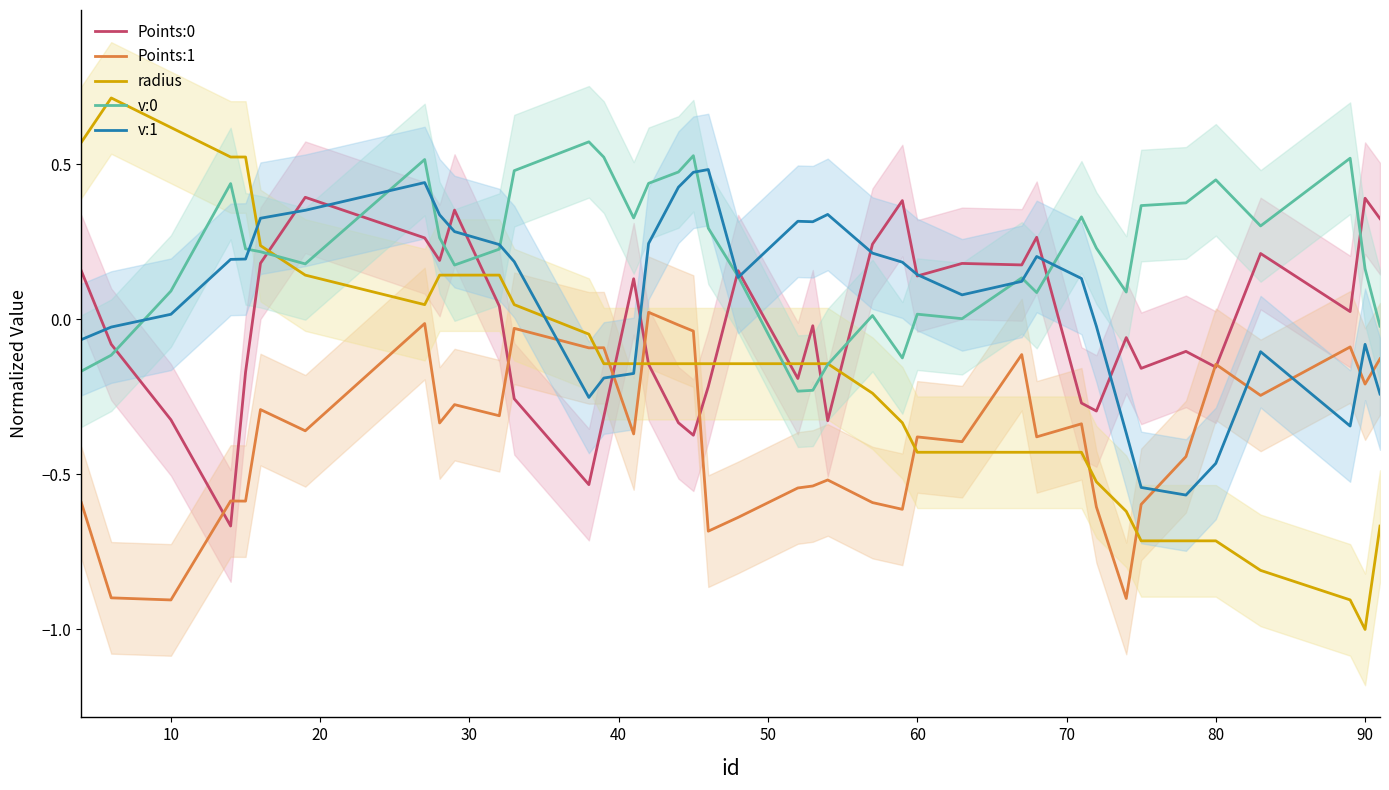

True or false: v:0 and Points:1 intersect in this chart.

False